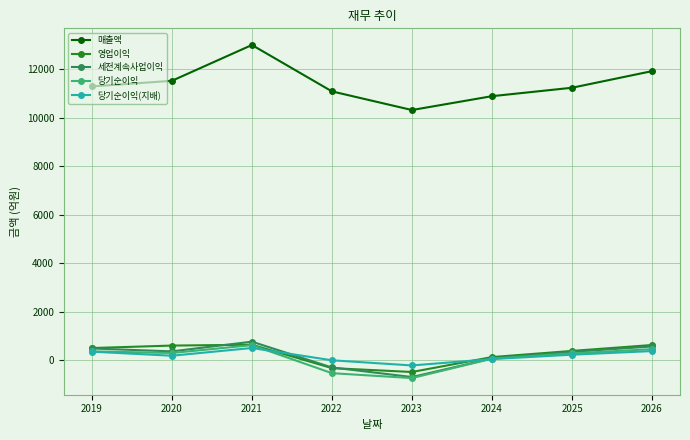

True or false: 매출액 has more than 0 points higher than both neighbors.

True